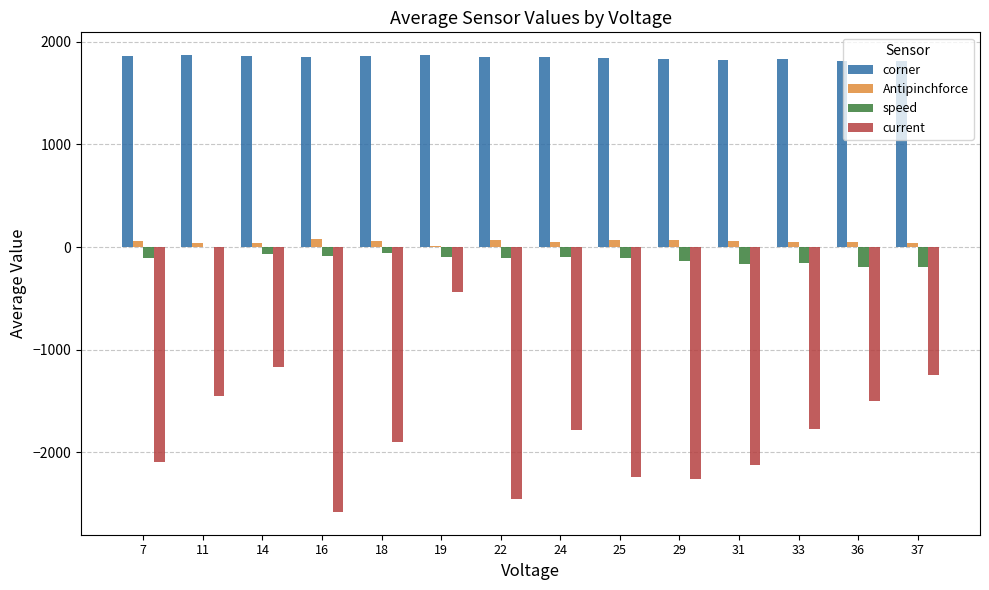

Which series has the largest total across all categories?

corner